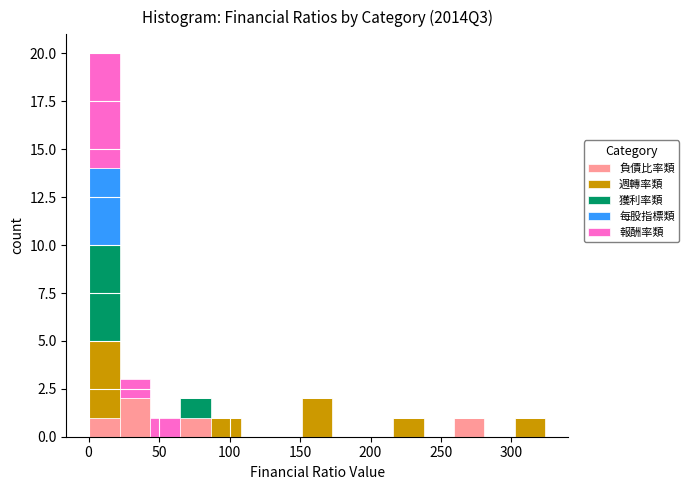

Reading left to right, transcribe this chart: for each stacked bar, give the range it covers on the x-axis and its total height. Neither the bar edges nor the heights are printed on the chart, so give them approximately, as read against the axes.

0 to 20: 20
20 to 45: 3
45 to 65: 1
65 to 85: 2
85 to 110: 1
110 to 130: 0
130 to 150: 0
150 to 175: 2
175 to 195: 0
195 to 215: 0
215 to 240: 1
240 to 260: 0
260 to 280: 1
280 to 300: 0
300 to 325: 1